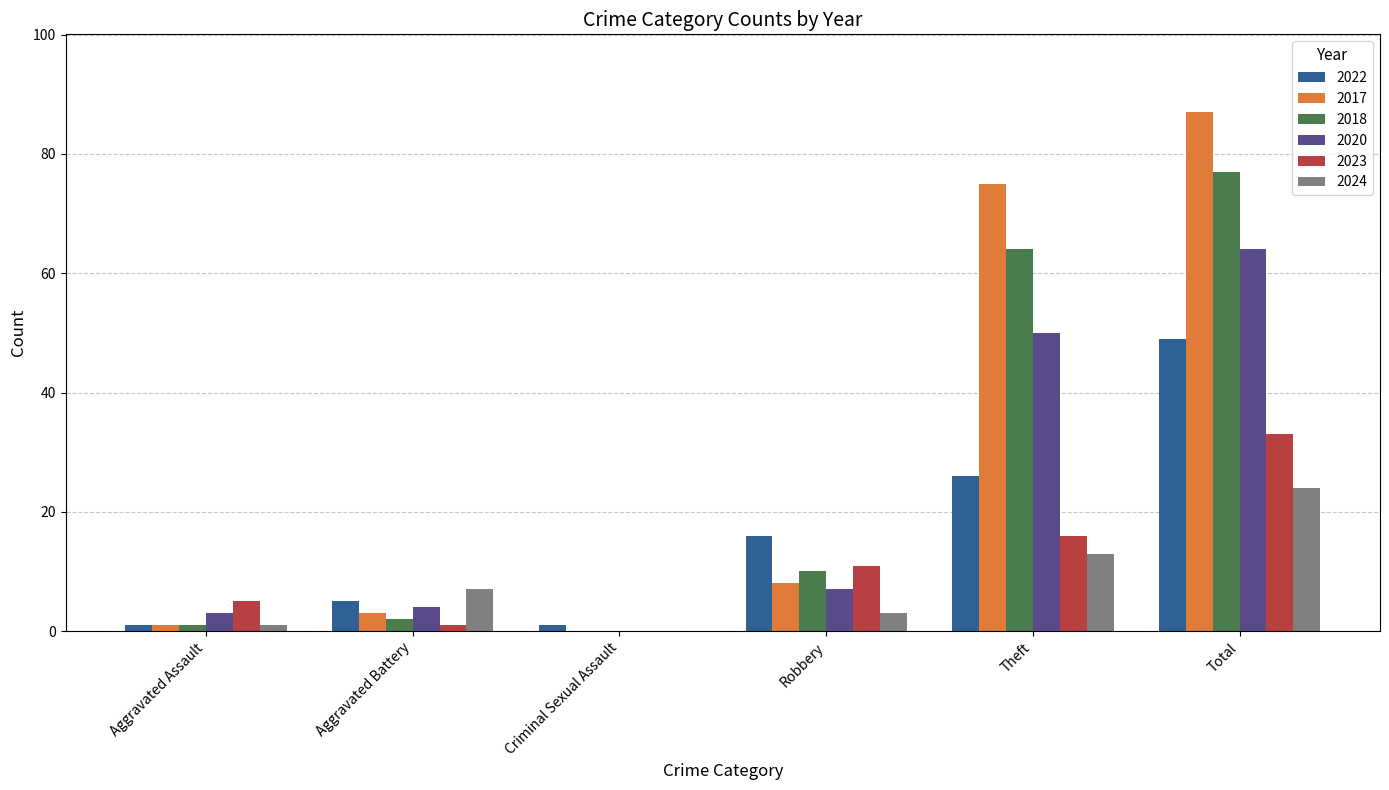

At which category is the sum across all series the highest?

Total